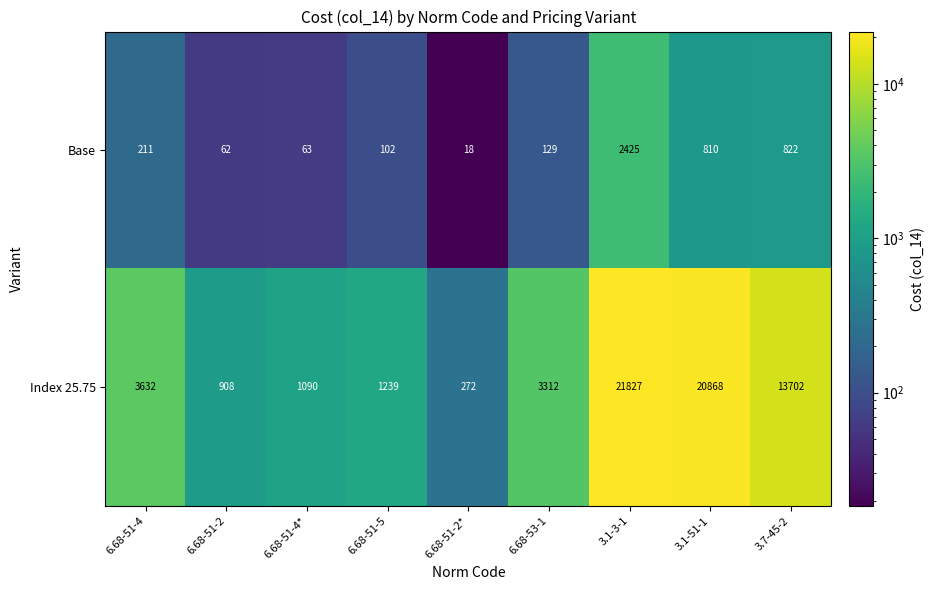

Is it true that Base equals 83 at 6.68-51-4?

False